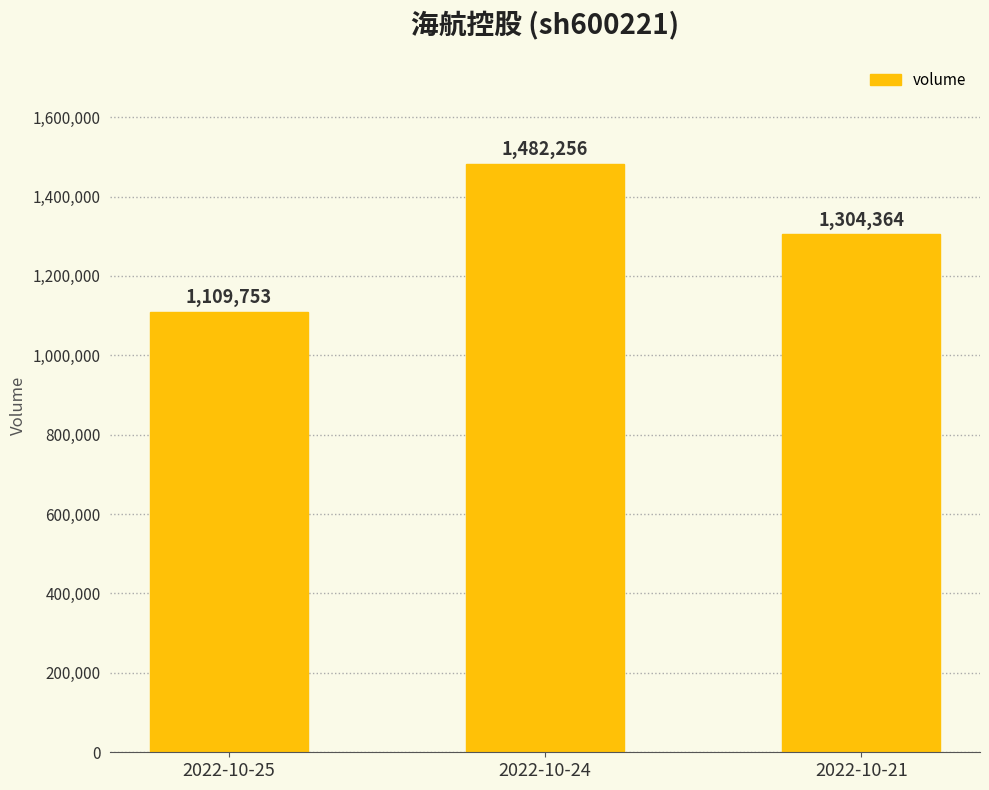

List the labels in order of value, largest first.

2022-10-24, 2022-10-21, 2022-10-25